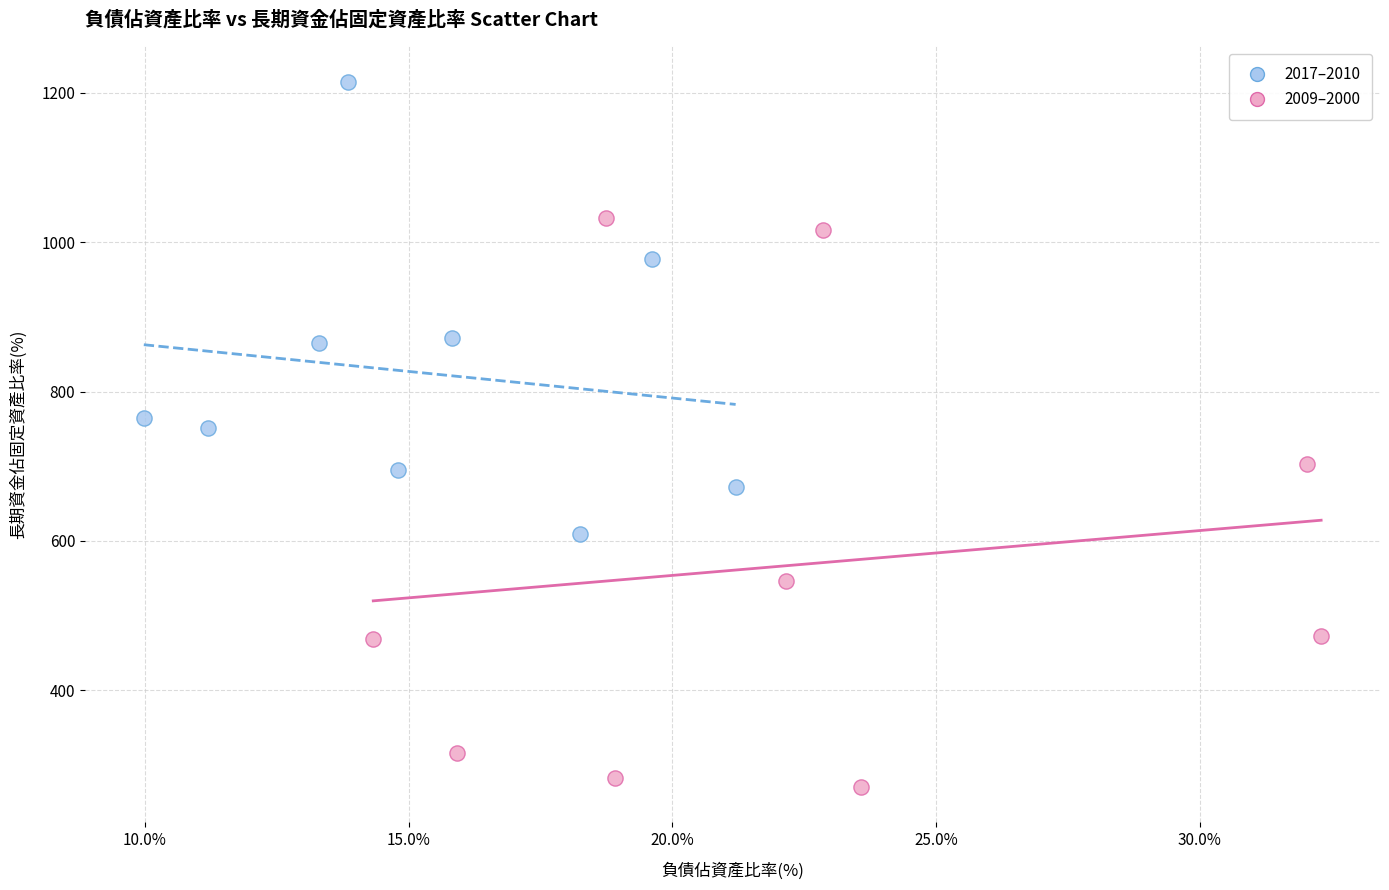

Which series contains the highest Y value?

2017–2010